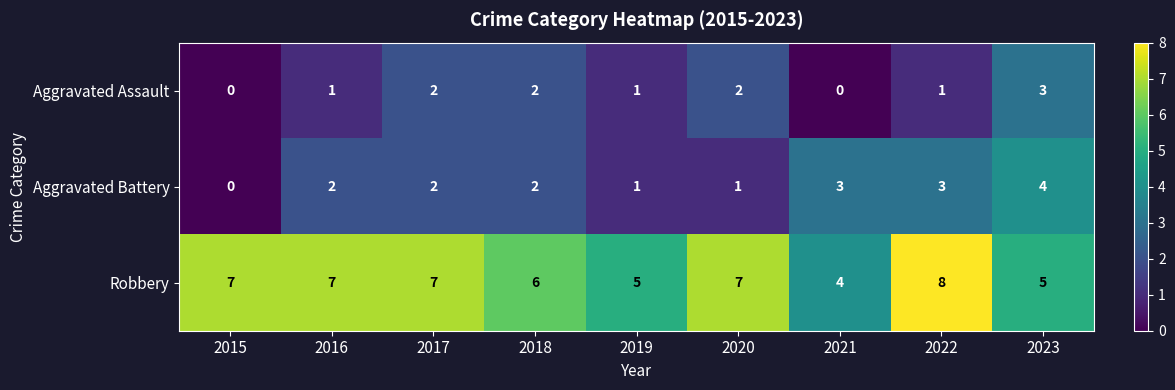

Which series changed the most between 2017 and 2019?

Robbery